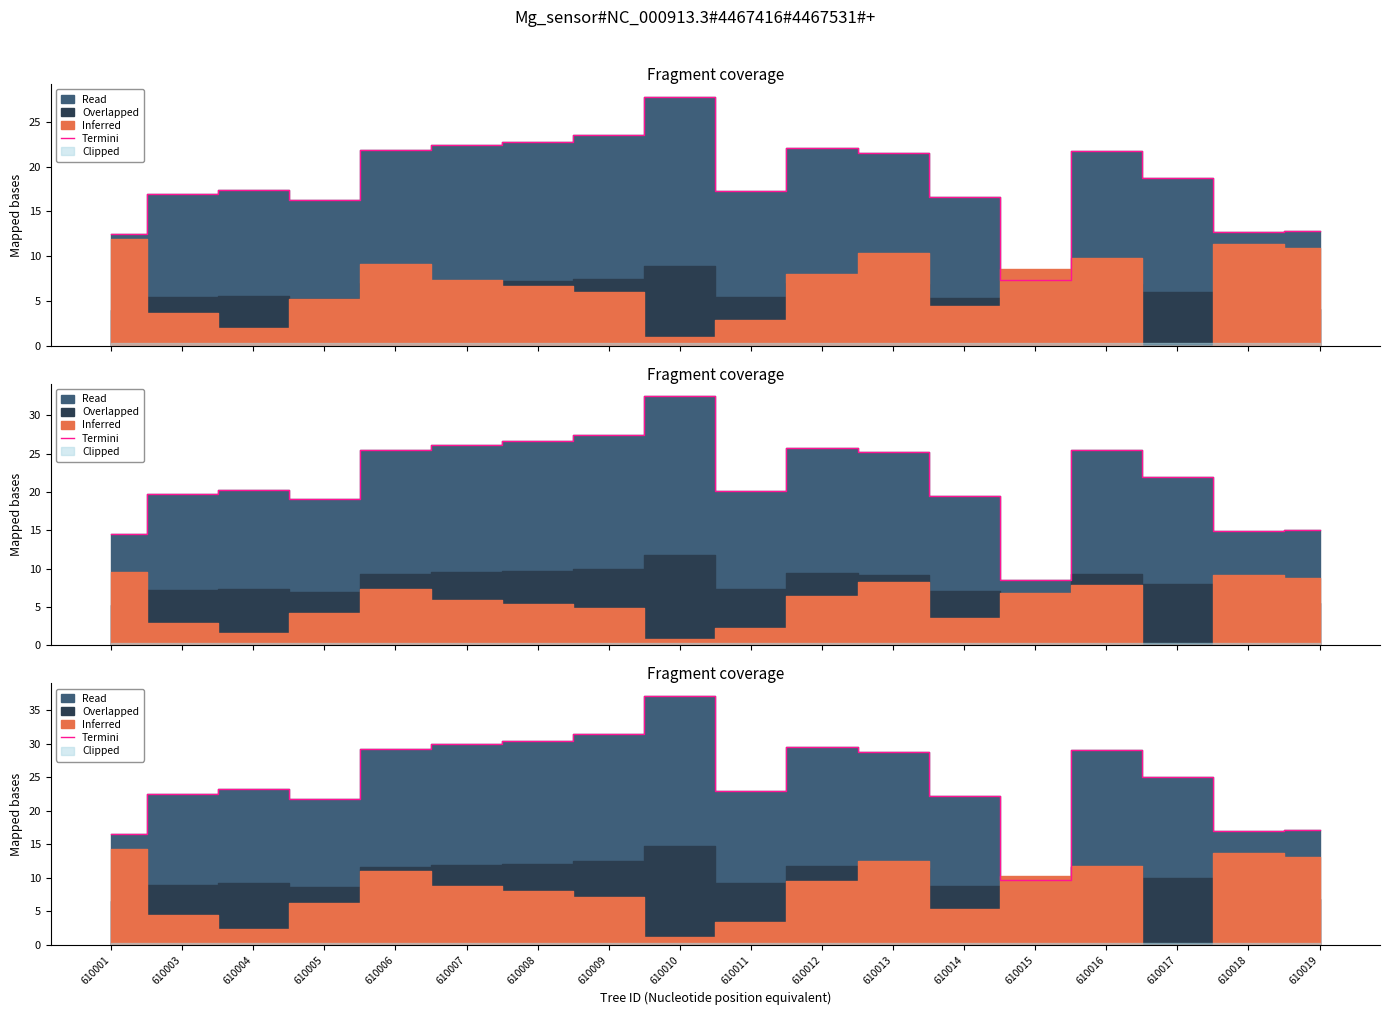

Which label corresponds to the smallest value in the chart?

610015